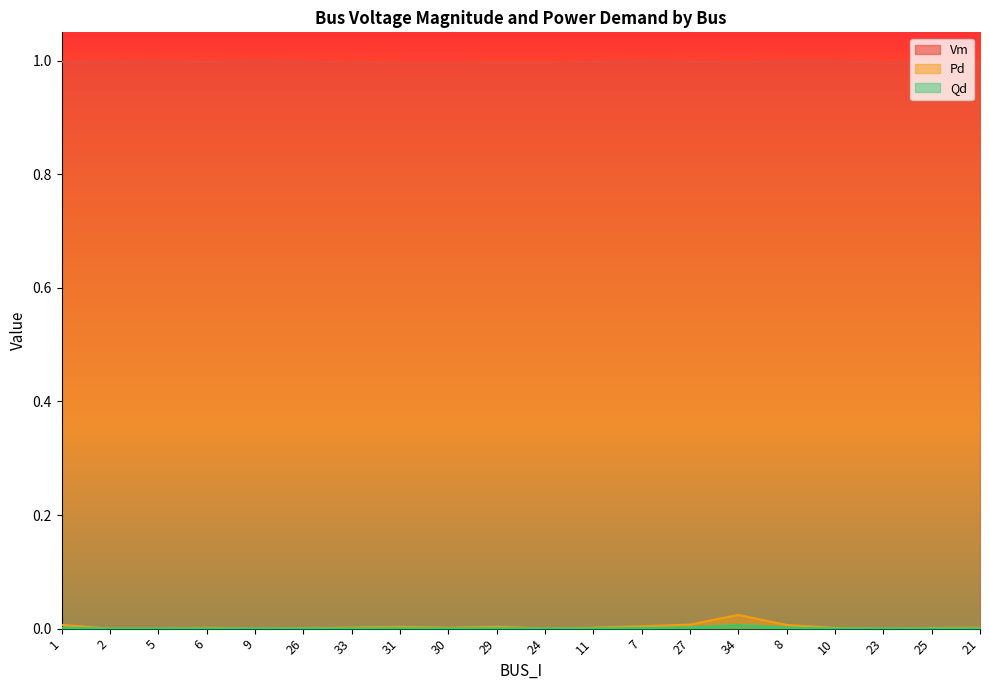

What value does the Vm series have at 33?

1.0